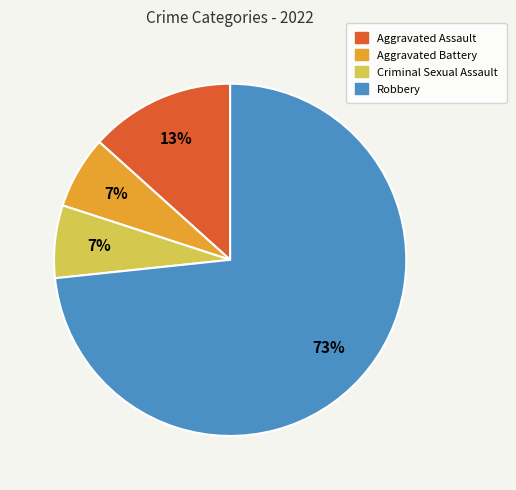

The Robbery slice represents 73% of the pie. True or false?

True